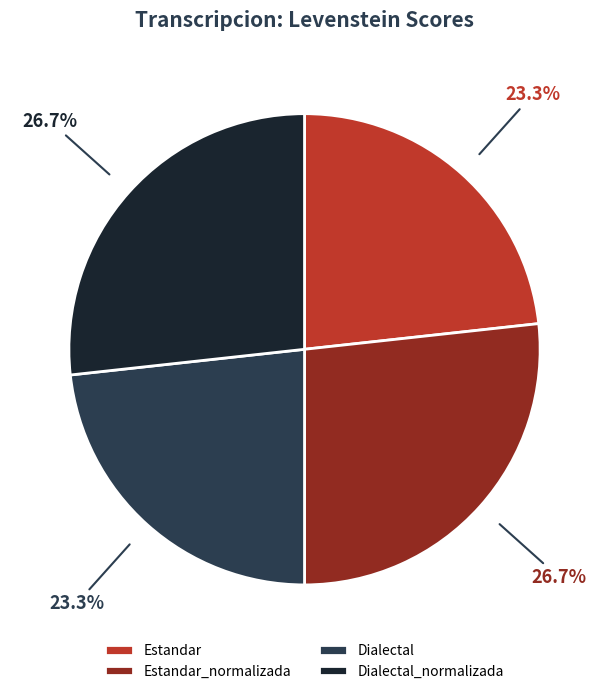

What portion of the pie excludes Estandar_normalizada?

73.3%